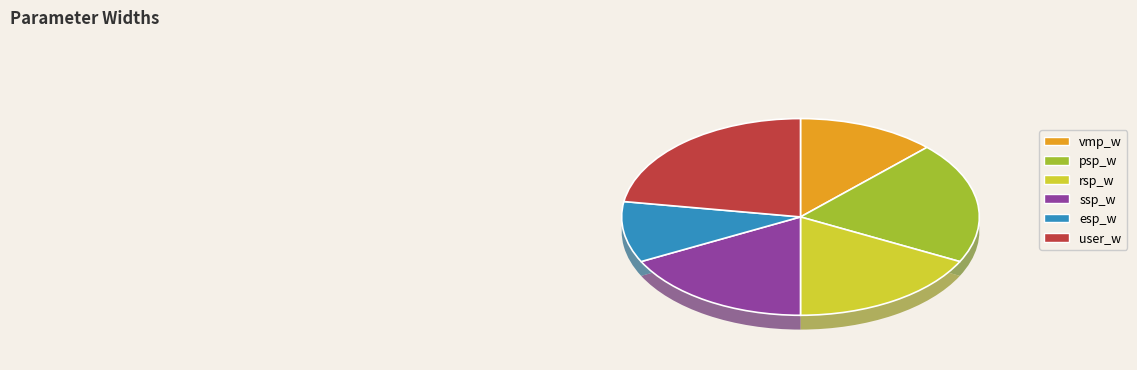

What is the ratio of the value at vmp_w to the value at user_w?

0.6